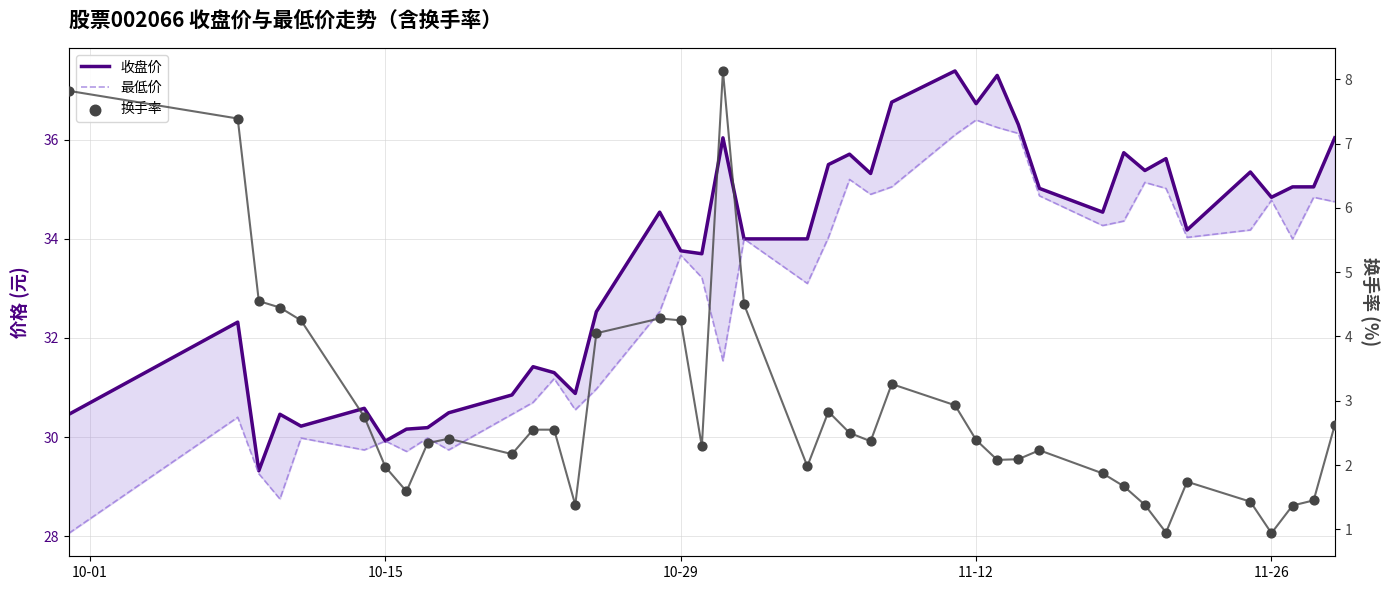

Which series reaches the minimum Y coordinate?

换手率